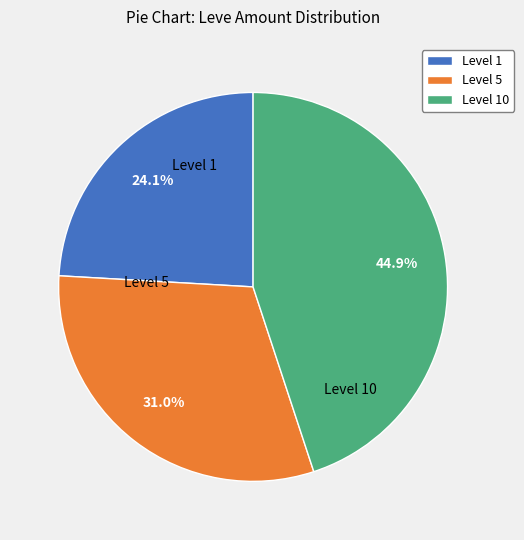

Does any single category account for the majority?

No